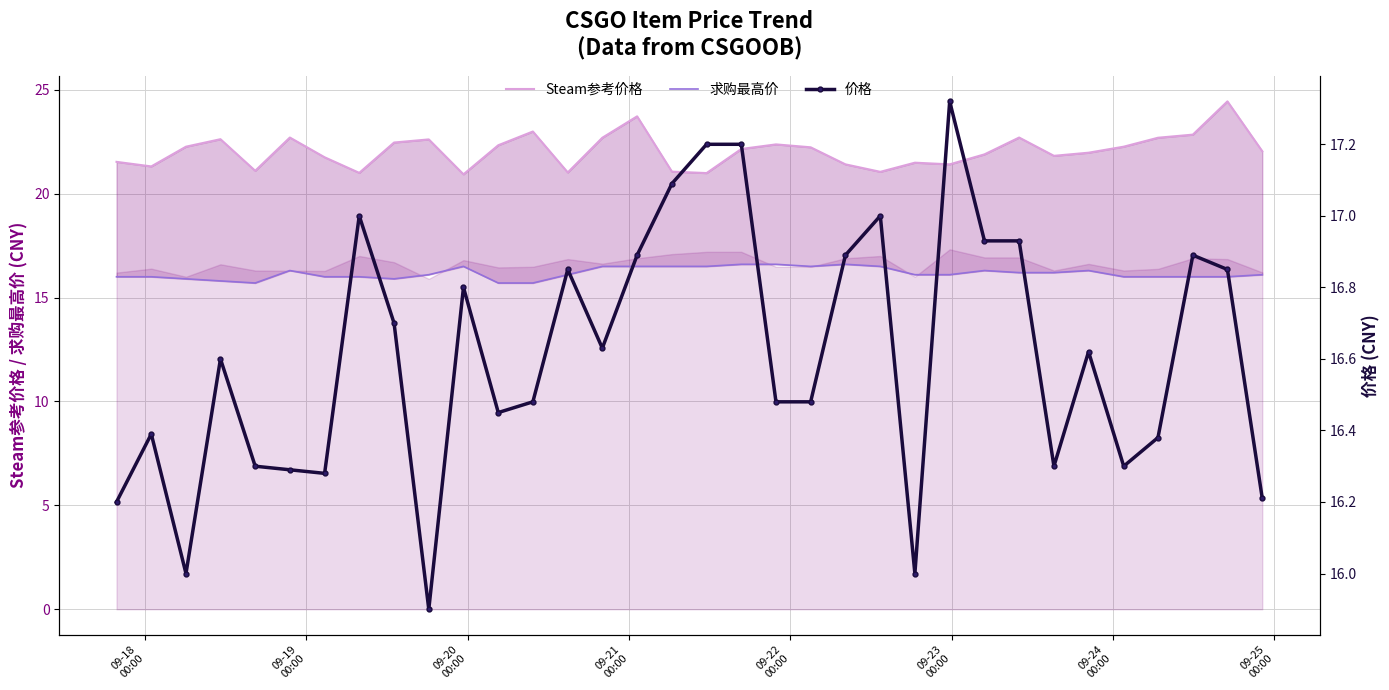

The Steam参考价格 series shows 28.5 at 09-19
00:00. True or false?

False